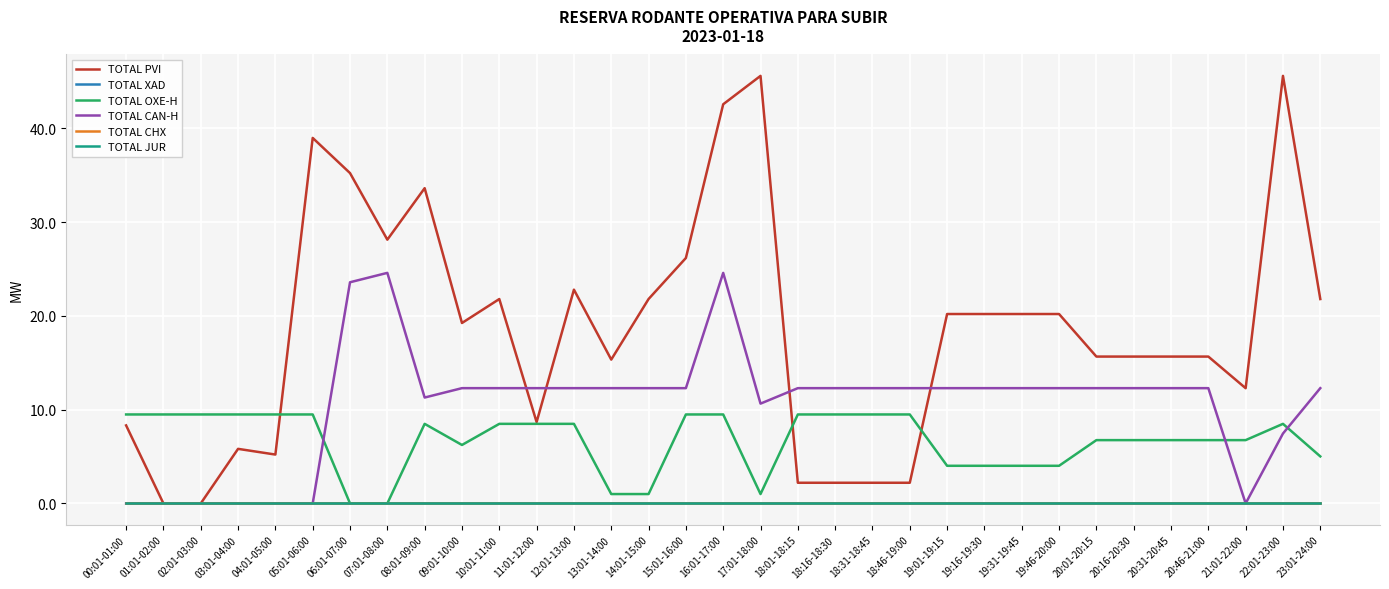

Rank the series at 23:01-24:00 from highest to lowest value.

TOTAL PVI, TOTAL CAN-H, TOTAL OXE-H, TOTAL XAD, TOTAL CHX, TOTAL JUR